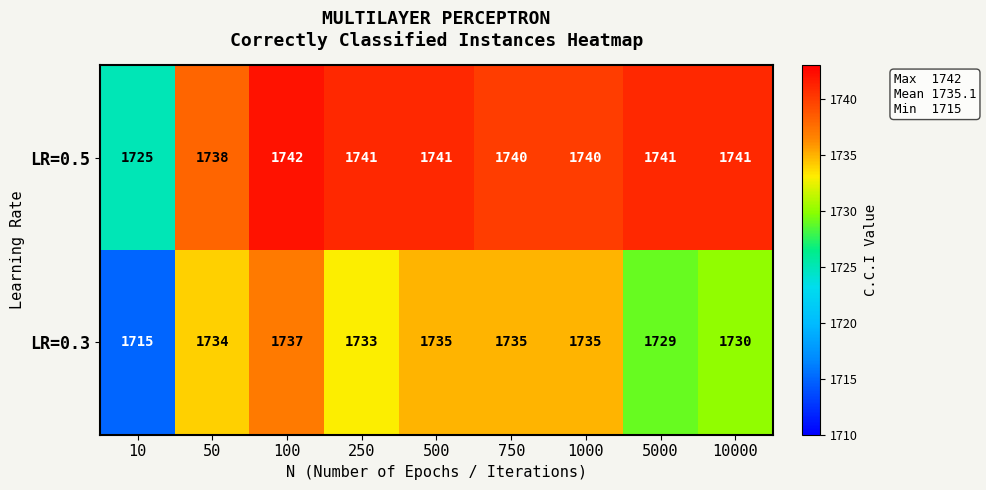

At which category is the sum across all series the highest?

100